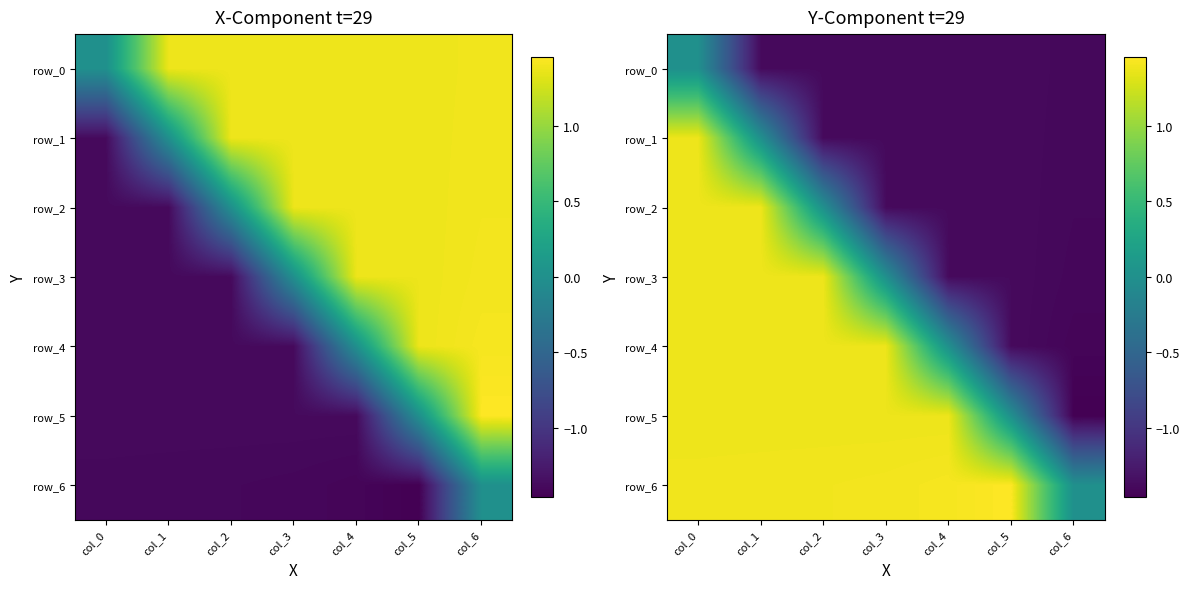

Rank the series at col_6 from highest to lowest value.

row_6, row_0, row_1, row_2, row_3, row_4, row_5